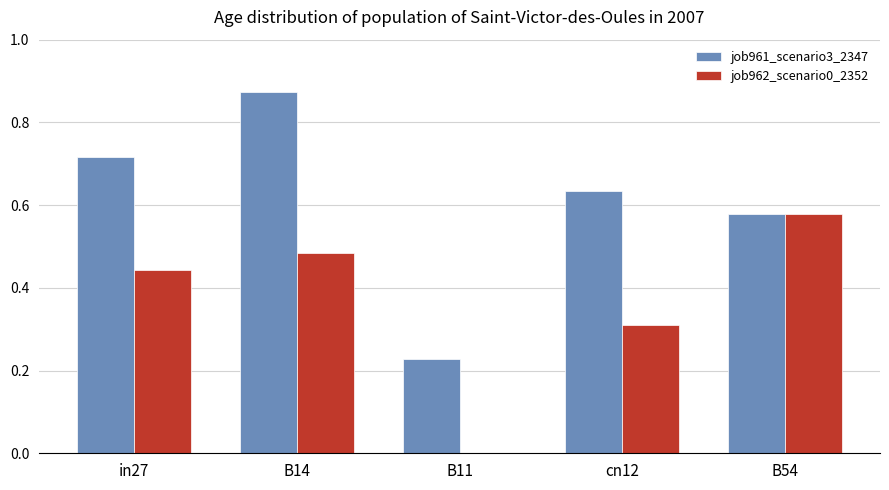

What is the sum of the job962_scenario0_2352 values at B14 and cn12?

0.8